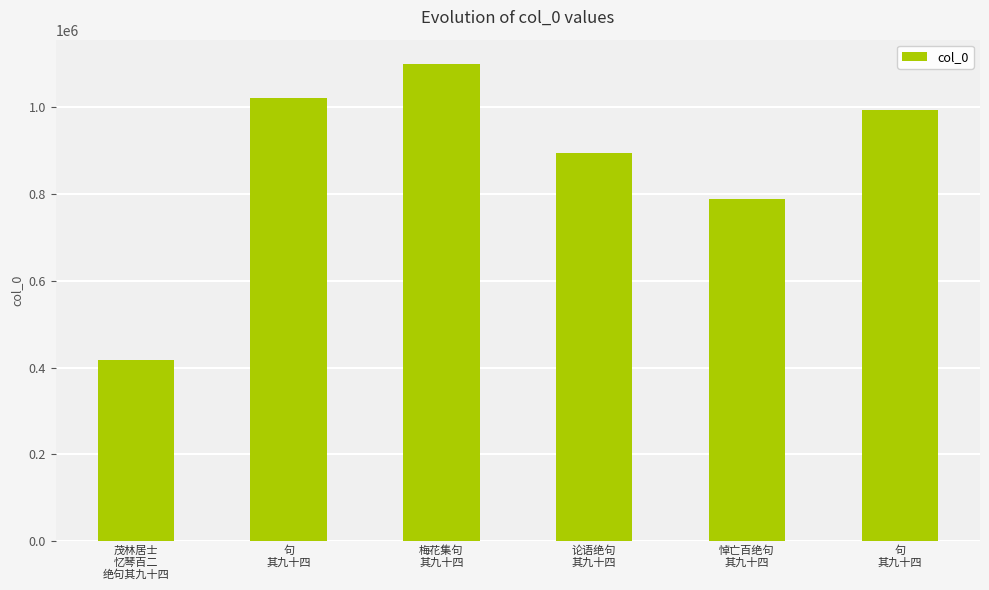

Count the number of categories in the chart.

6